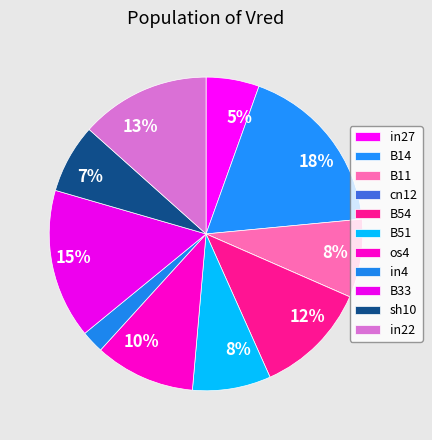

Is it true that in22 is 13% of the pie?

True